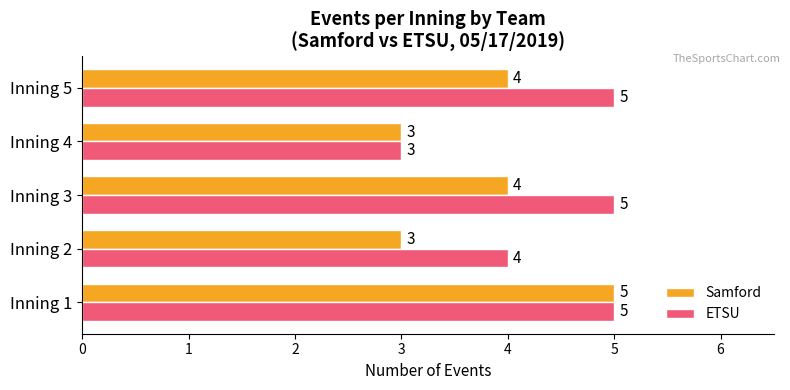

What is the maximum value shown in the chart?

5